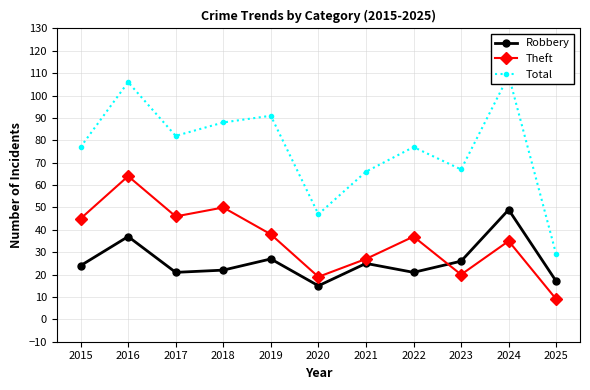

At which category does Robbery reach its first local valley?

2017